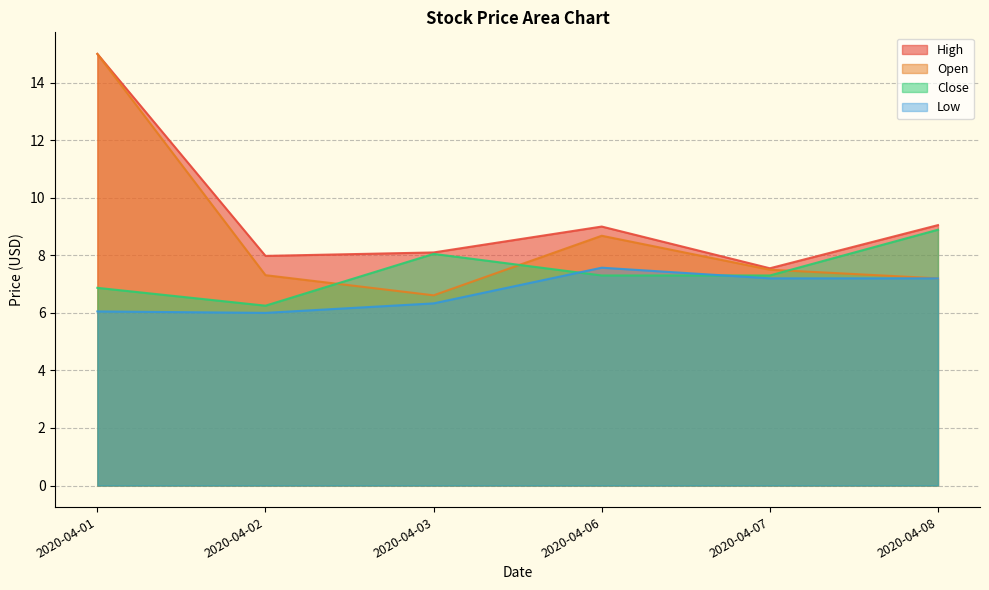

Does the chart display data point markers on the line(s)?

No